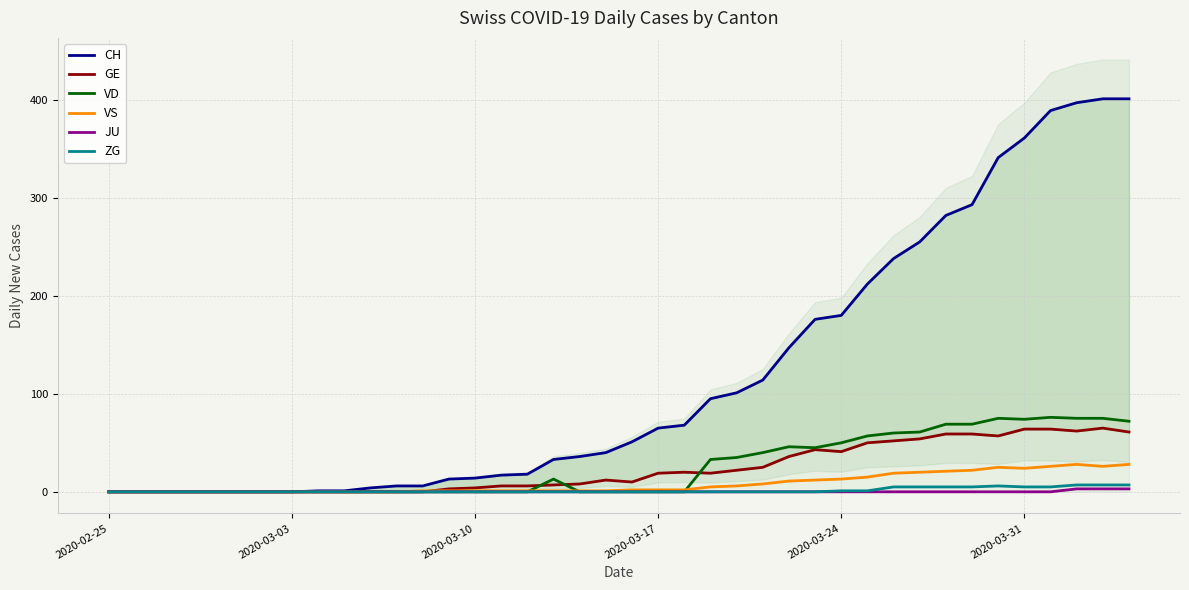

True or false: GE and VS cross at least once.

True